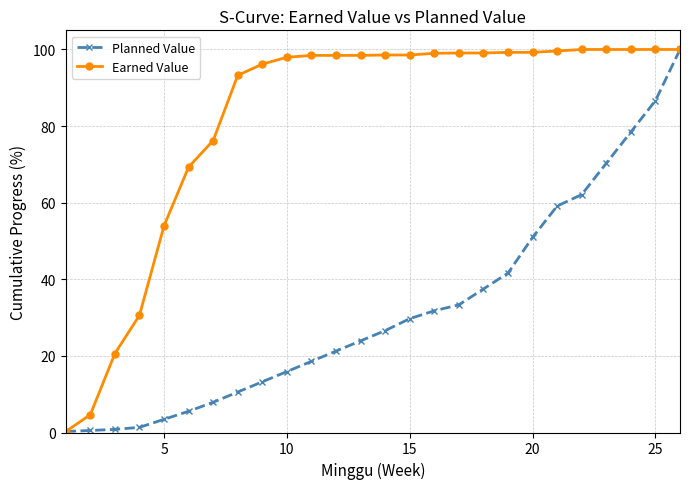

Which series has the largest total across all categories?

Earned Value